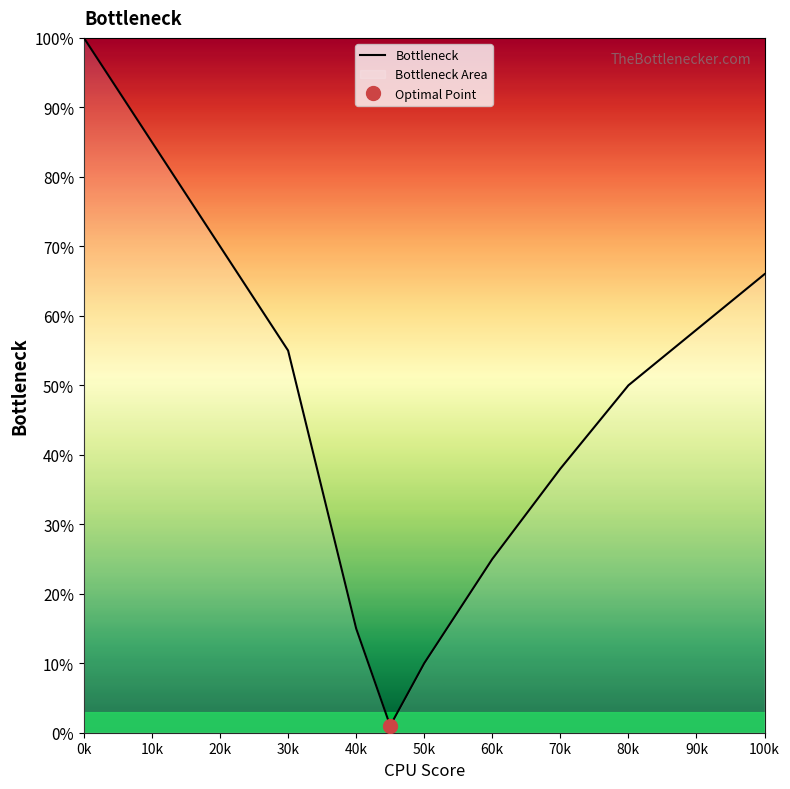

What is the value of the 8th point from the left?

25